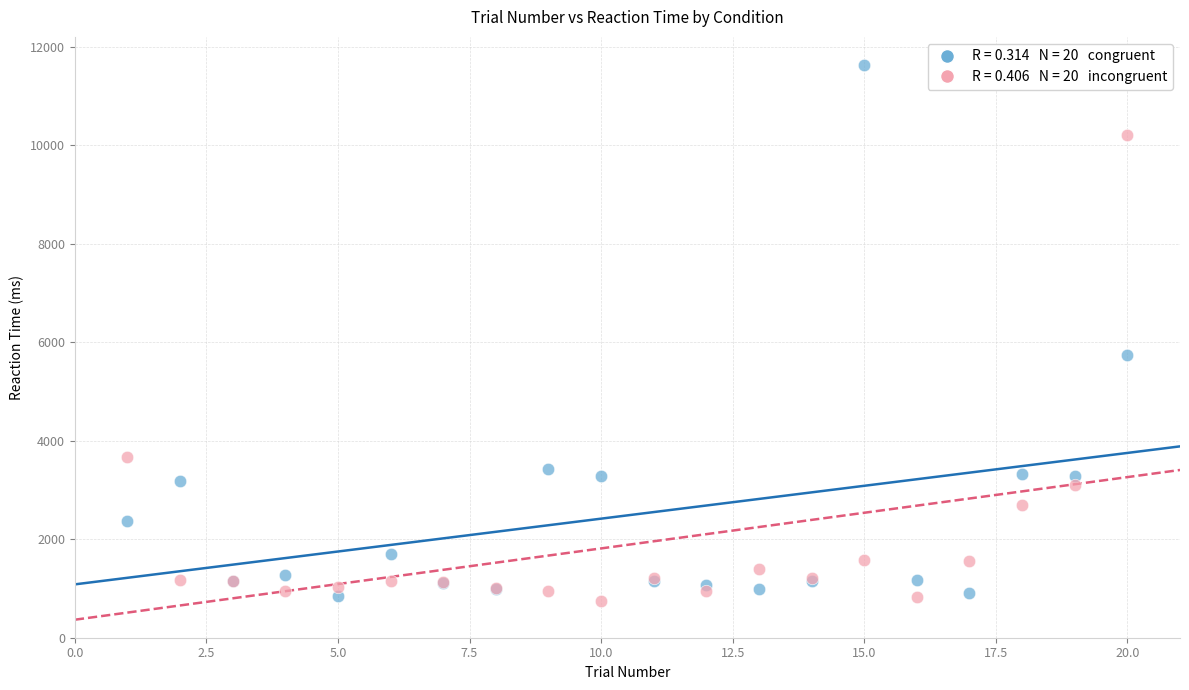

Across all series, what Y value is closest to 6188?

5736